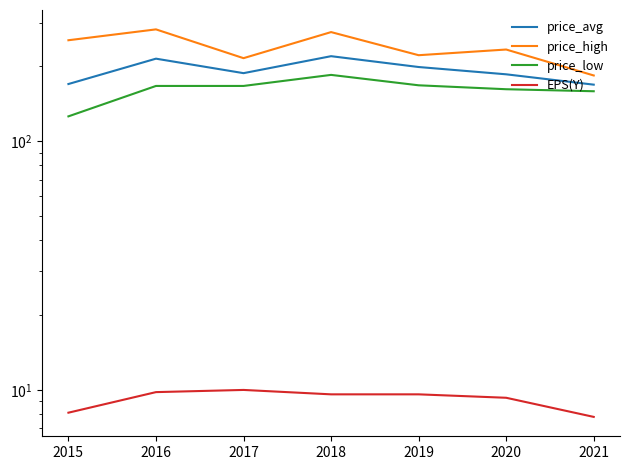

What is the sum of all price_high values?

1668.0